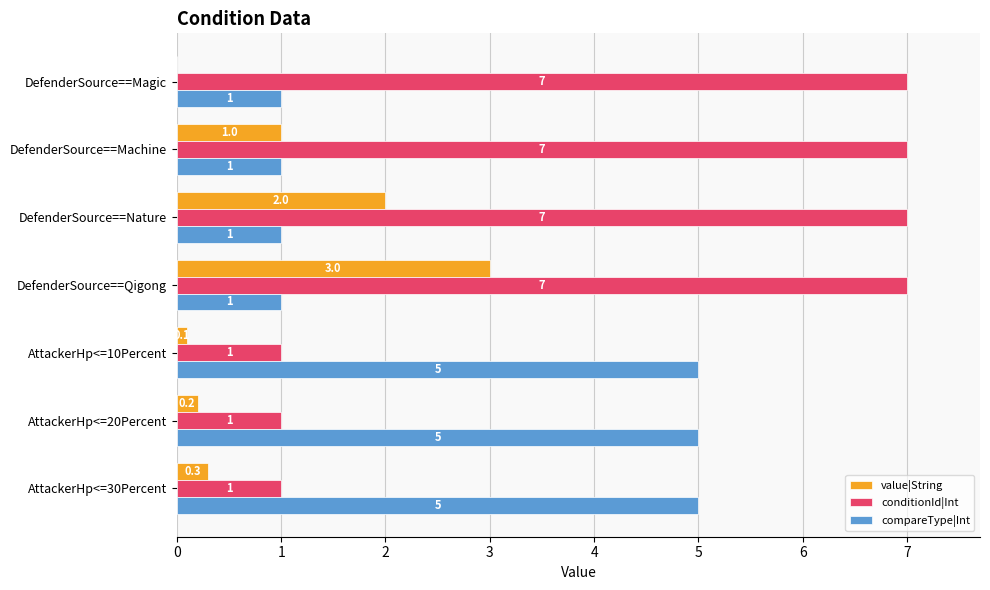

What are all the series names shown in the legend?

value|String, conditionId|Int, compareType|Int